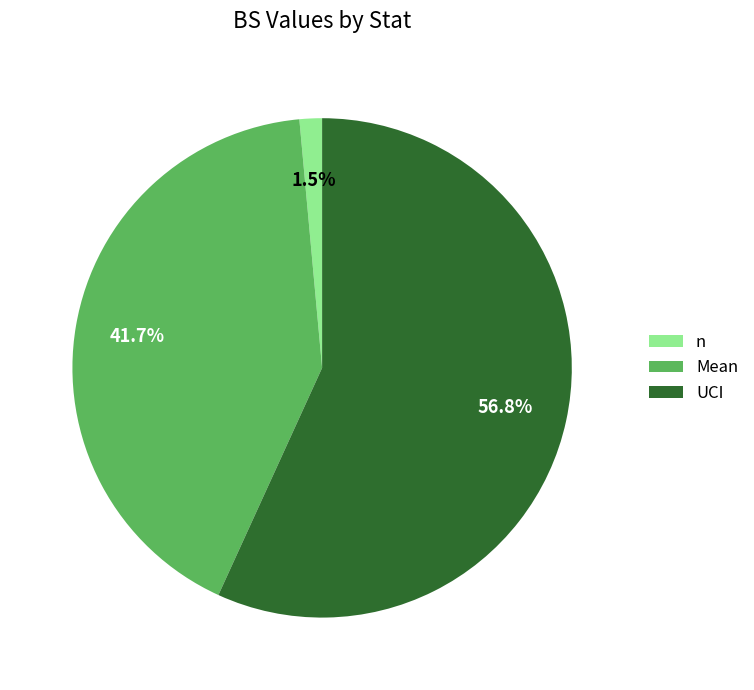

The UCI slice represents 57% of the pie. True or false?

True